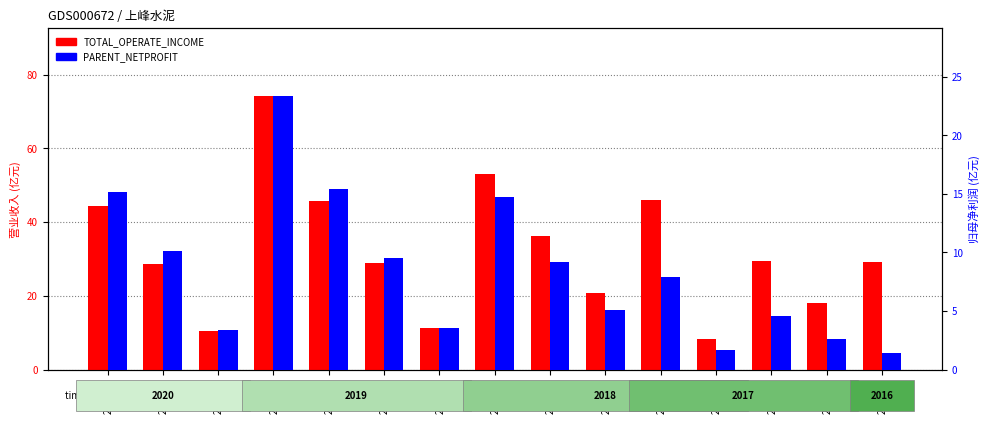

Which series has the largest total across all categories?

TOTAL_OPERATE_INCOME (亿元)